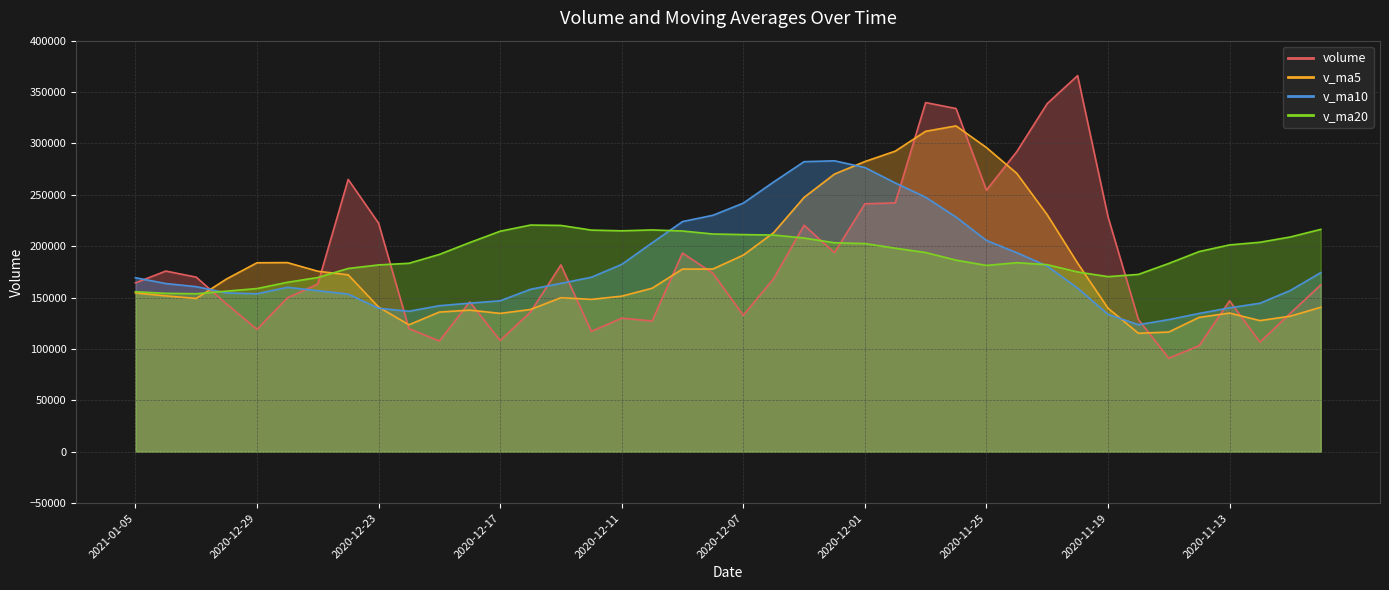

Which series has the widest spread of values?

volume